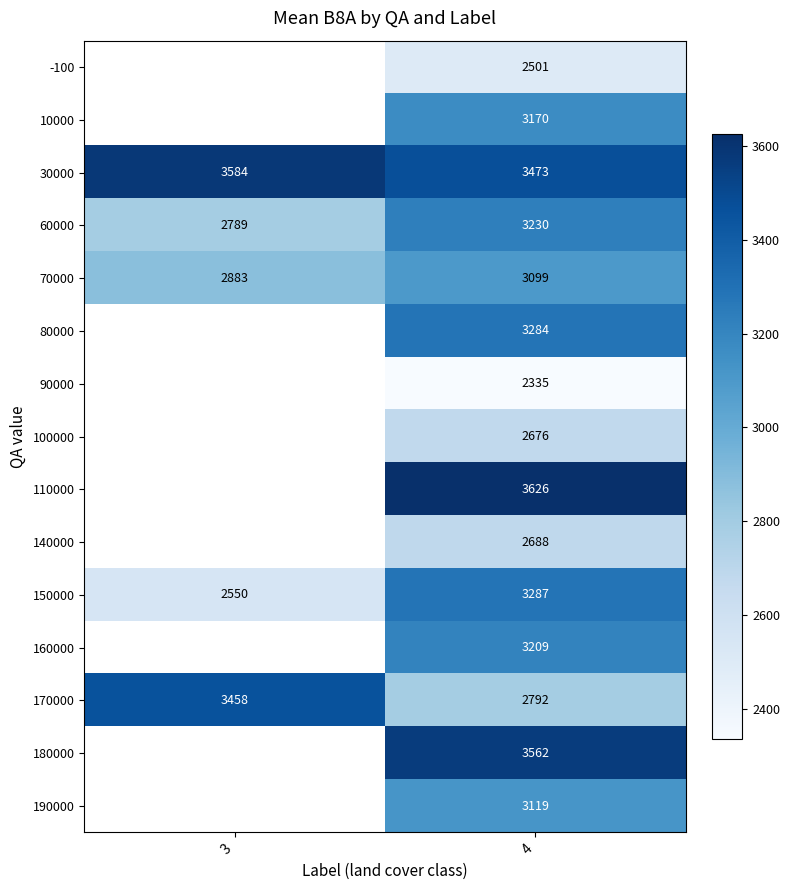

At which category is the sum across all series the highest?

4